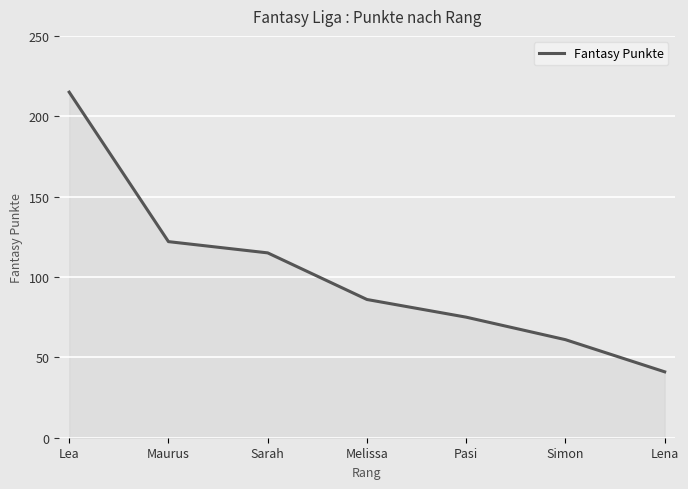

True or false: the data has more than 1 interior local peaks.

False